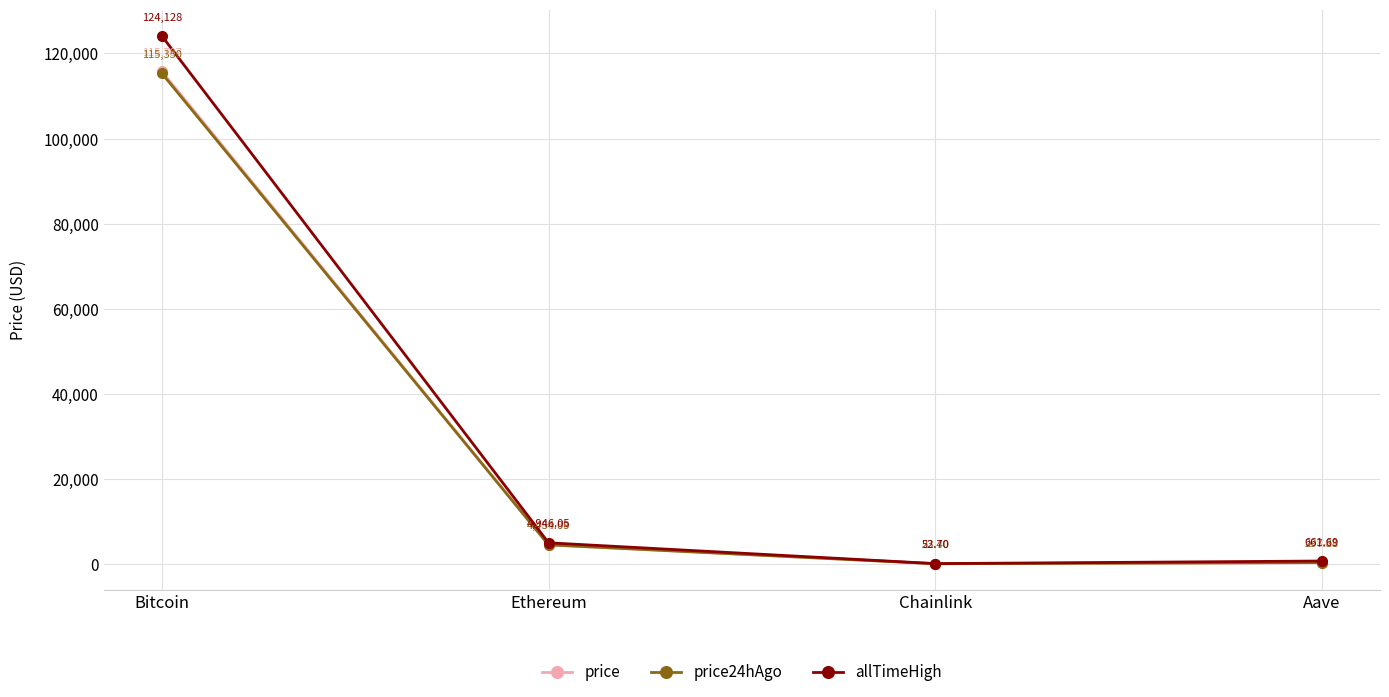

Rank the series by their maximum value, from highest to lowest.

allTimeHigh, price, price24hAgo